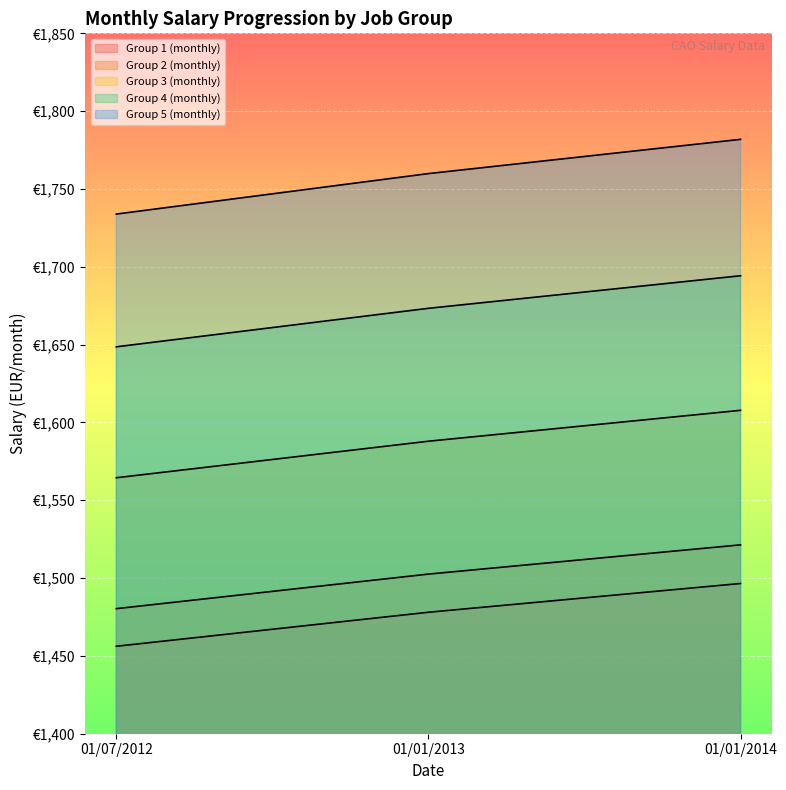

At how many categories does at least one series exceed 1740?

2